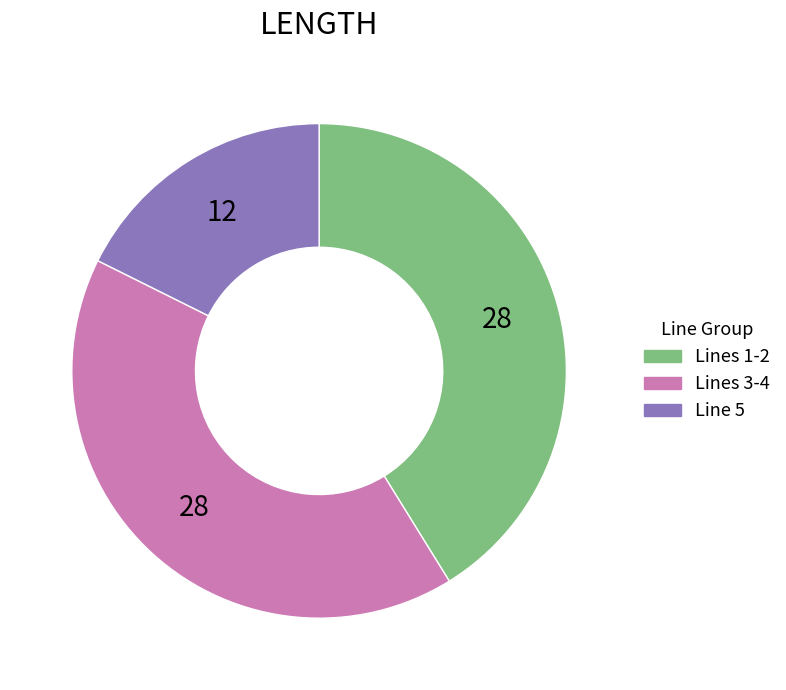

The Lines 1-2 slice represents 47% of the pie. True or false?

False